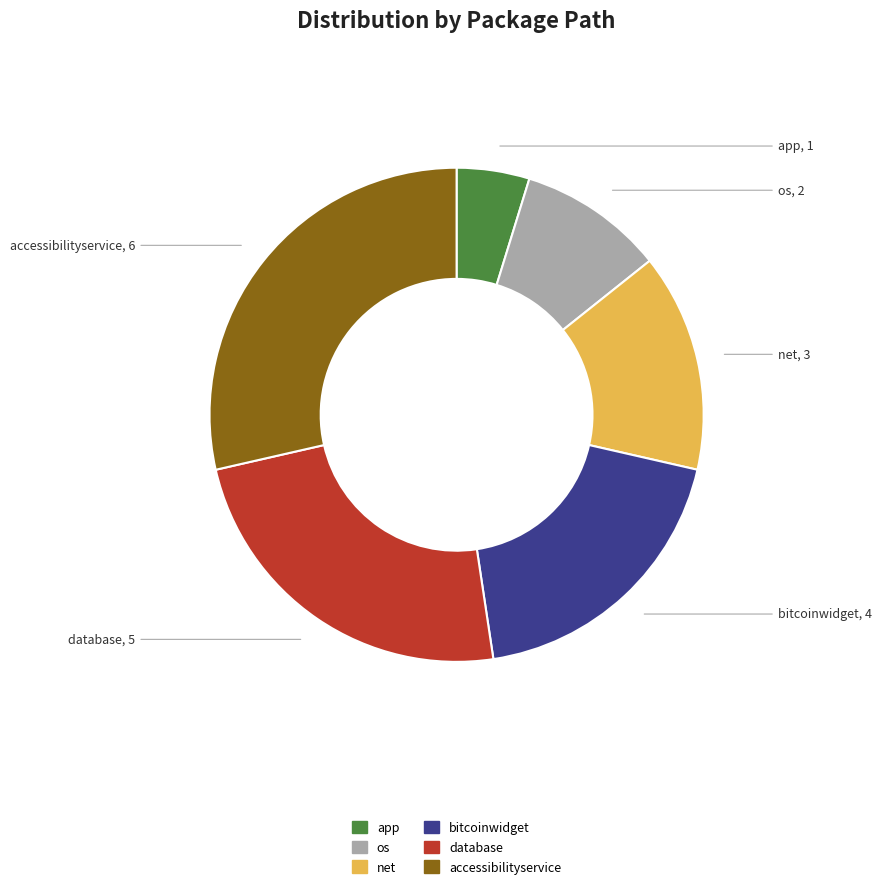

Combined, do os and app account for over 50%?

No